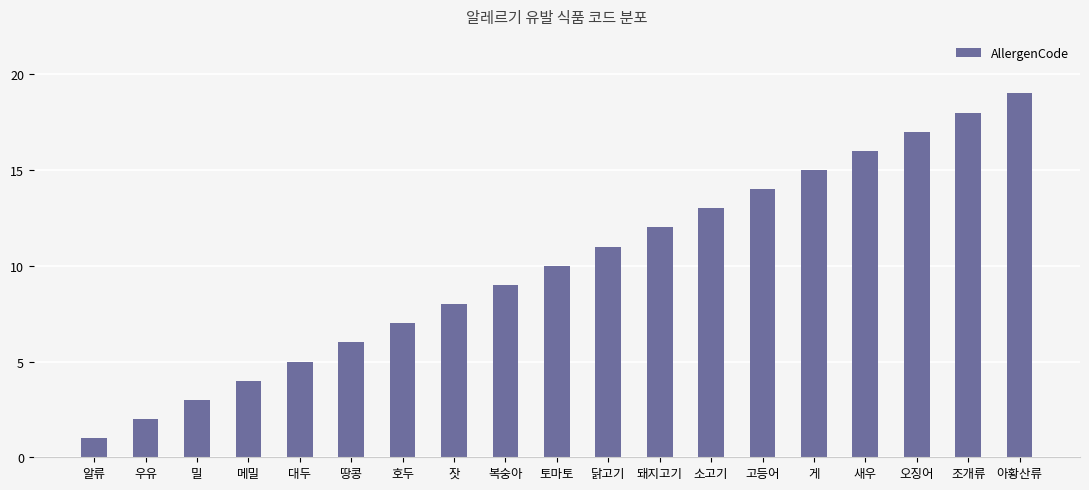

Is it true that the value at 소고기 is 21?

False